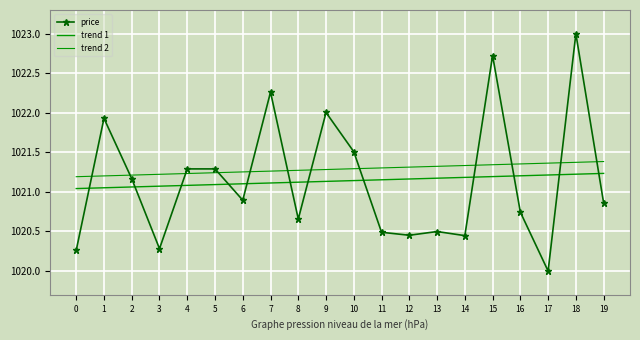

What is the total value across all series at 2?

3063.4